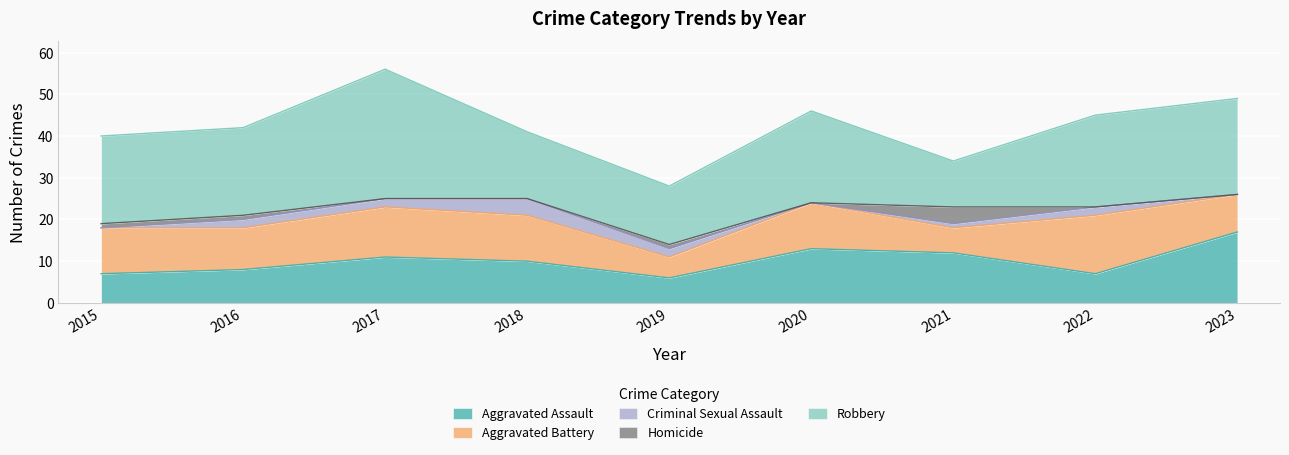

In Criminal Sexual Assault, how many points are higher than both neighbors (excluding endpoints)?

2